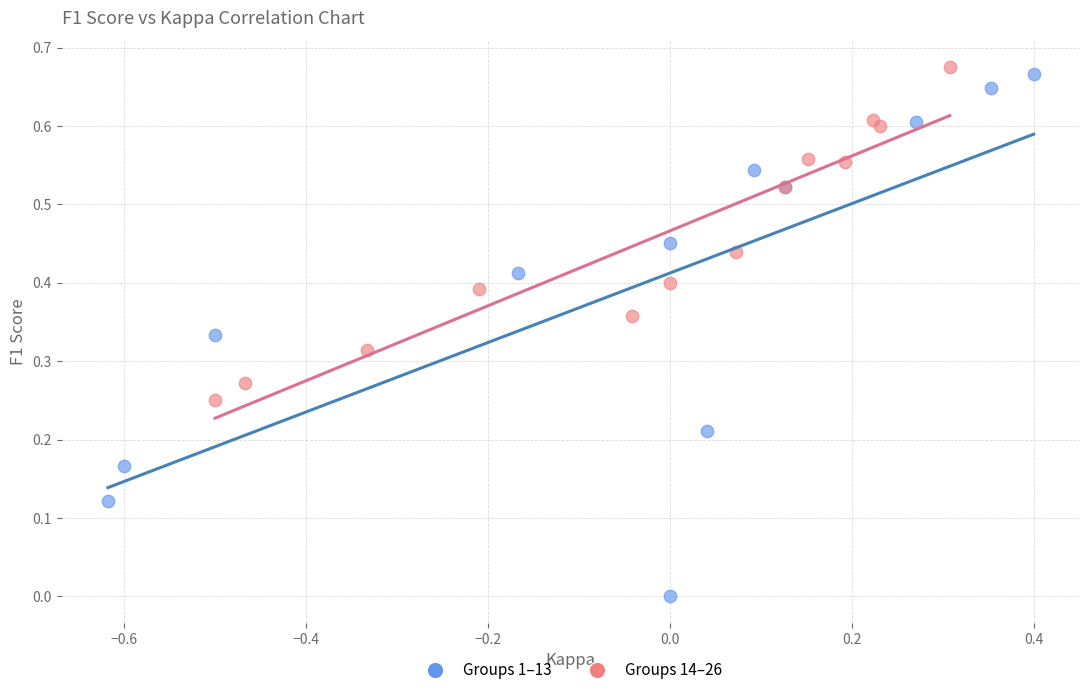

Which series has the widest spread of Y values?

Groups 1–13